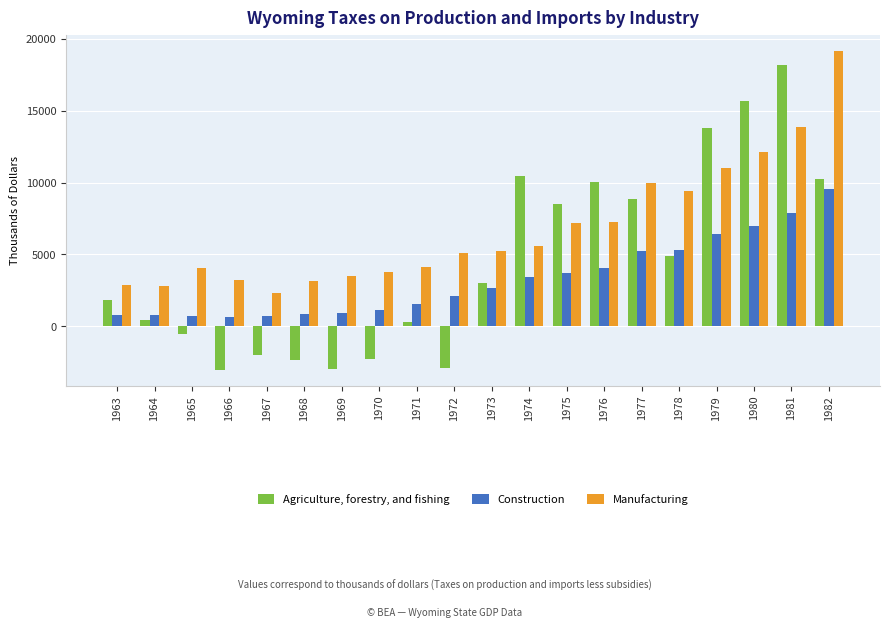

Rank the series by their average value, from lowest to highest.

Construction, Agriculture, forestry, and fishing, Manufacturing